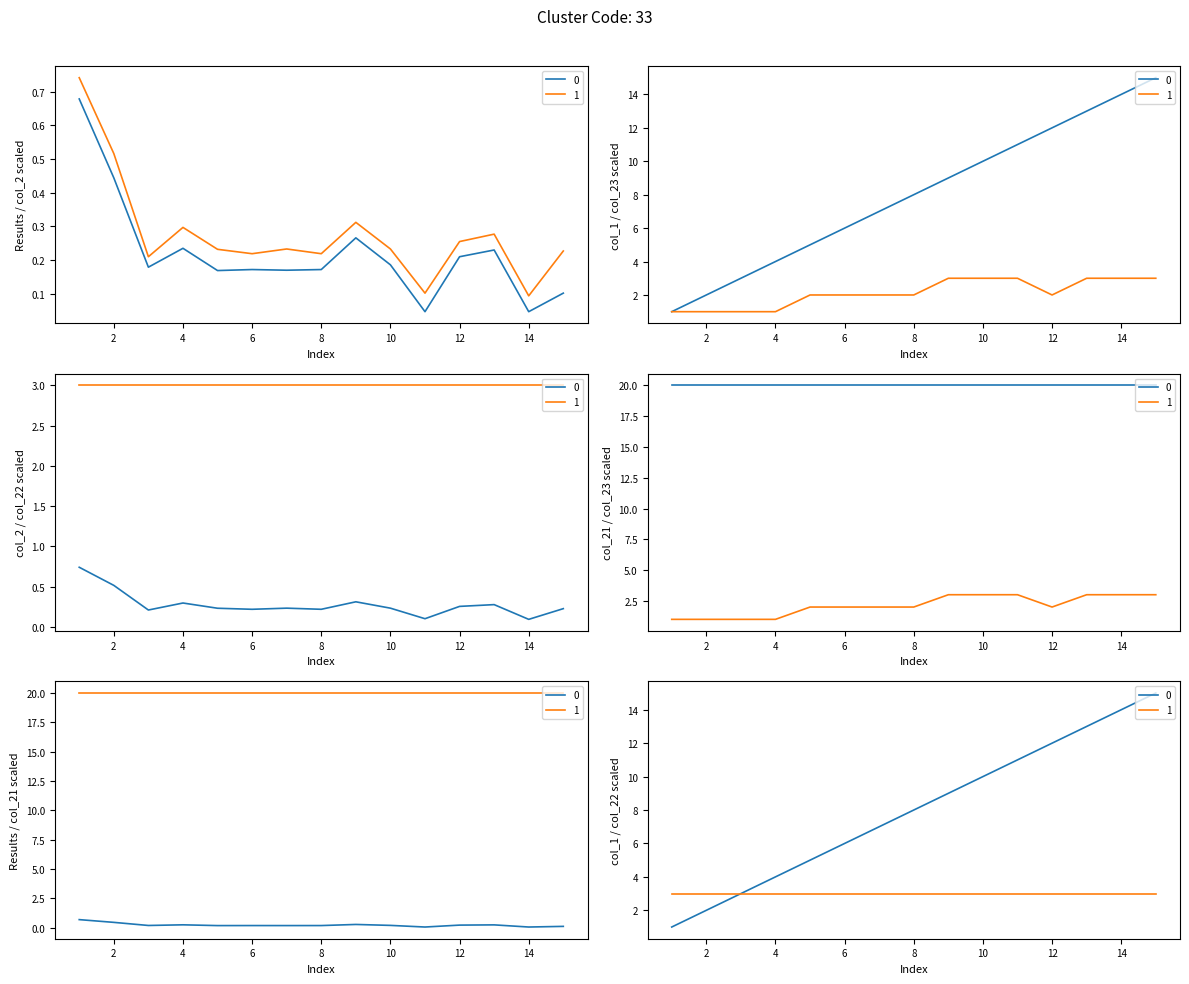

At which category does the chart reach its peak across all series?

15